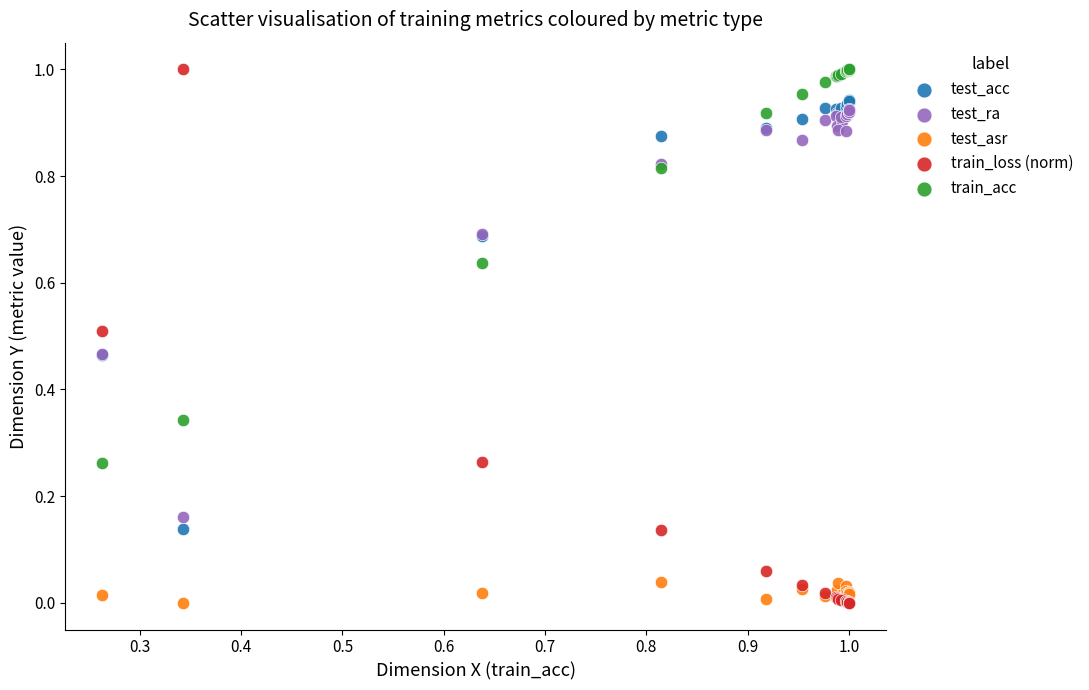

Which series has the largest Y range (max minus min)?

train_loss (norm)